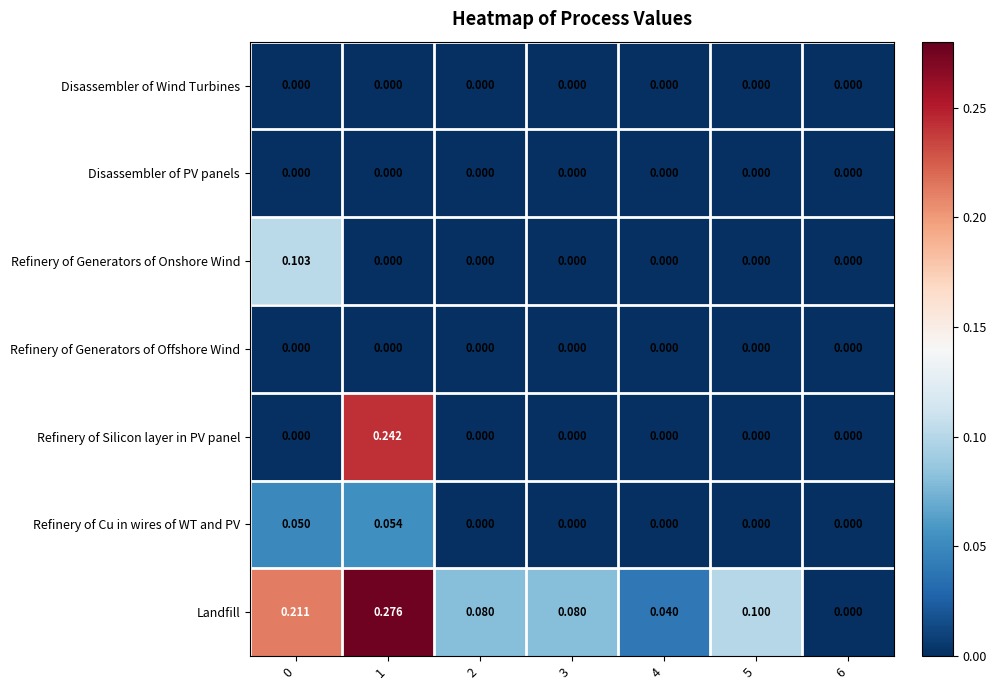

Which series has the largest total across all categories?

Landfill